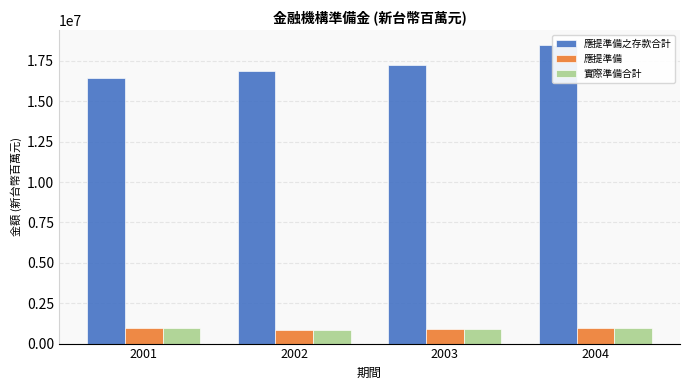

Is it true that 應提準備 equals 855671 at 2002?

True